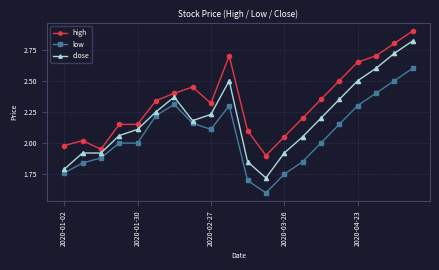

True or false: low has more than 1 points higher than both neighbors.

True